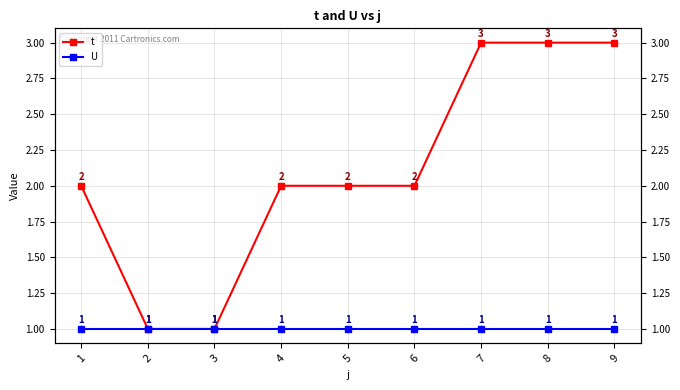

What is the value of the U point at the 8th from the left?

1